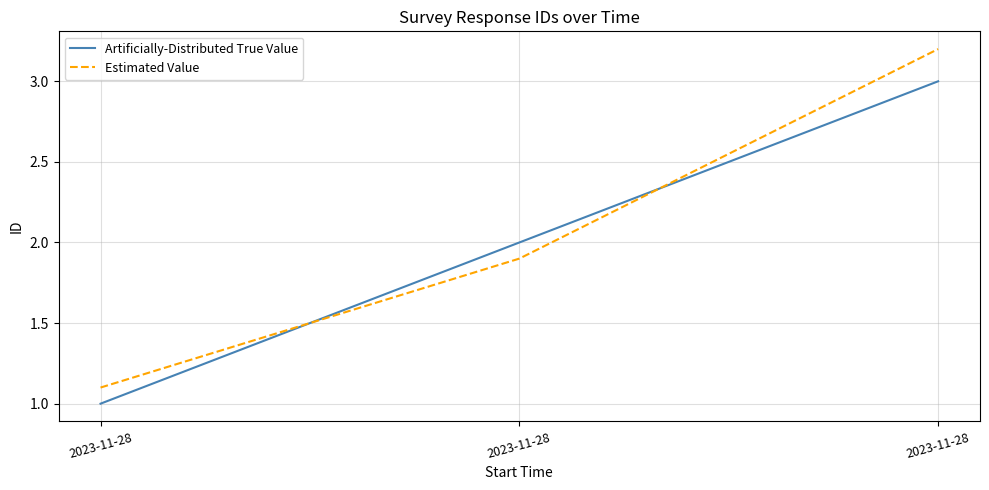

Reading left to right, list all the values displayed in this chart.

Artificially-Distributed True Value: 2023-11-28=1.0	2023-11-28=2.0	2023-11-28=3.0
Estimated Value: 2023-11-28=1.1	2023-11-28=1.9	2023-11-28=3.2